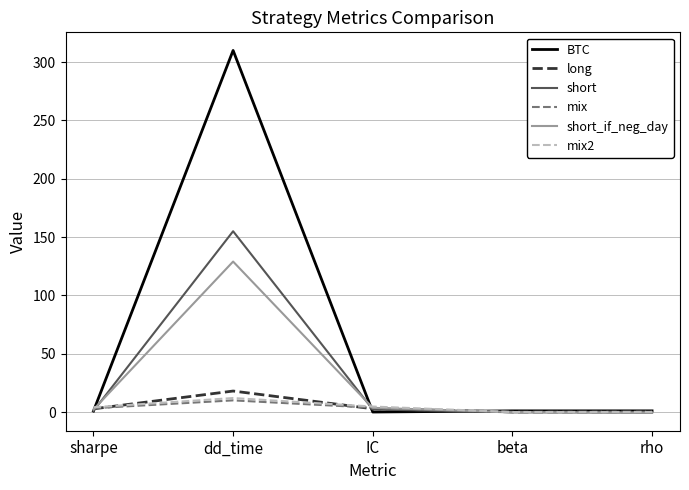

Is it true that BTC equals 513.0 at dd_time?

False